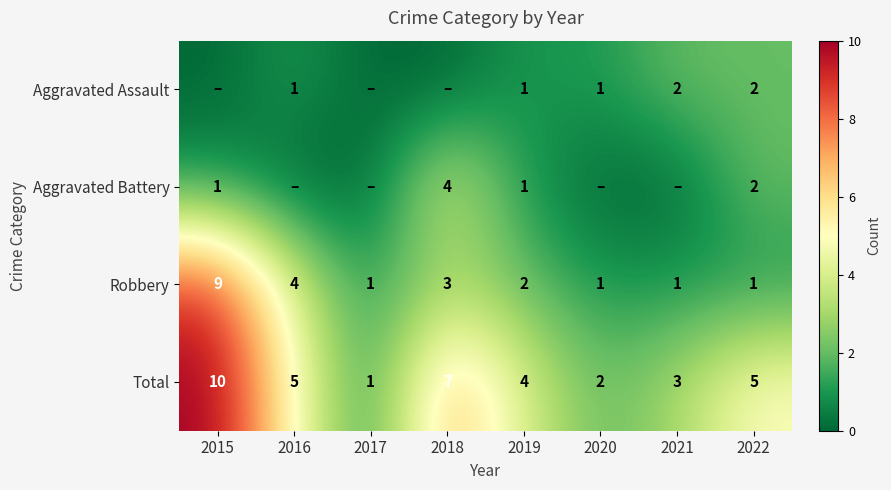

What is the spread (max minus min) of values at 2017?

1